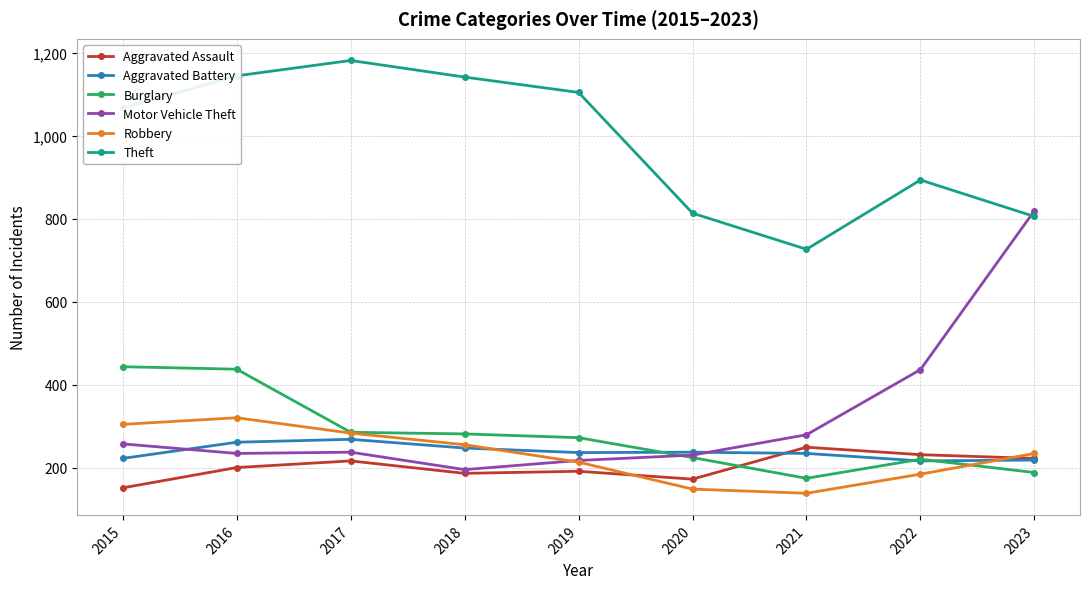

Is it true that Theft equals 1144 at 2016?

True